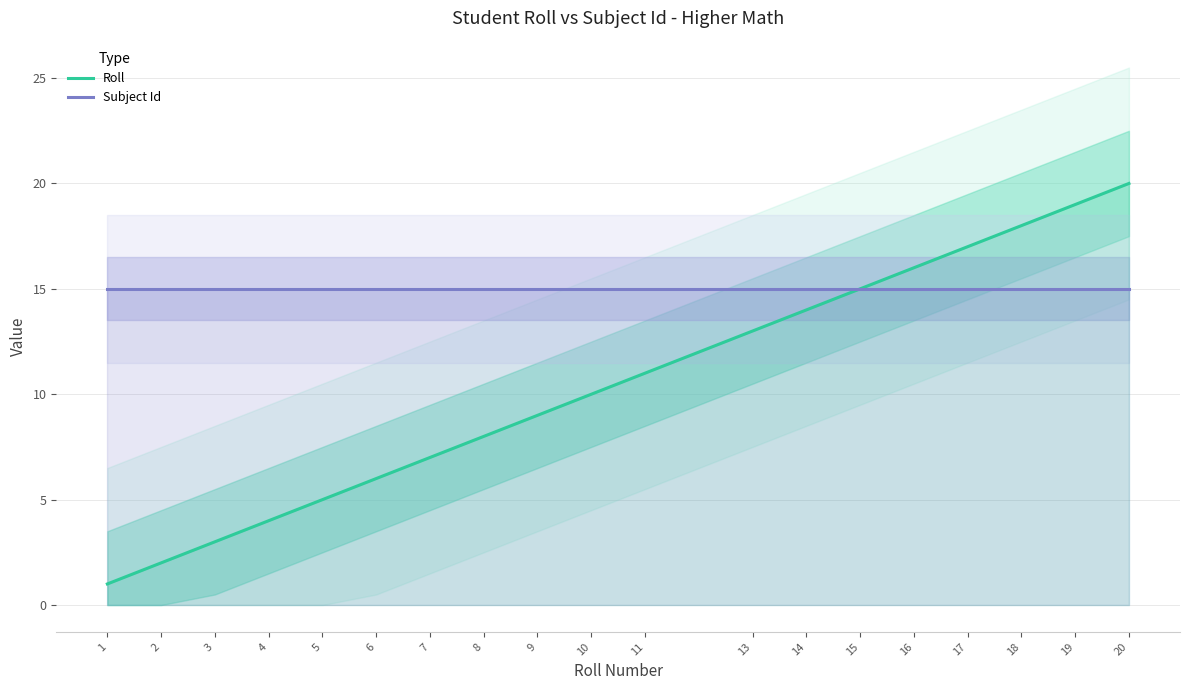

Reading right to left, what are all the values shown in this chart?

Roll: 20=20	19=19	18=18	17=17	16=16	15=15	14=14	13=13	11=11	10=10	9=9	8=8	7=7	6=6	5=5	4=4	3=3	2=2	1=1
Subject Id: 20=15	19=15	18=15	17=15	16=15	15=15	14=15	13=15	11=15	10=15	9=15	8=15	7=15	6=15	5=15	4=15	3=15	2=15	1=15